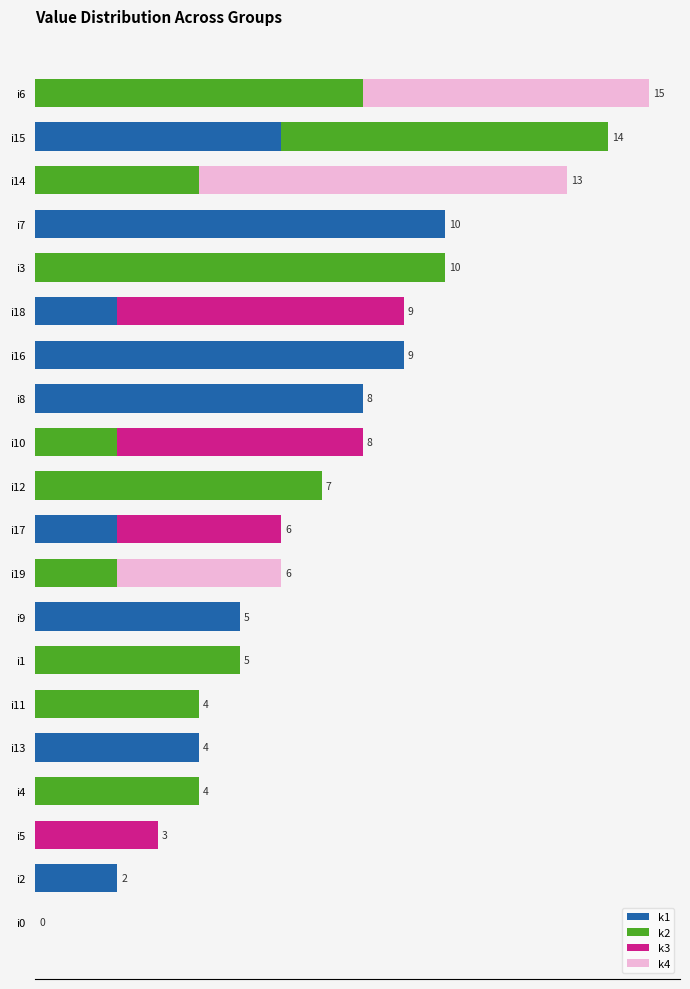

What are all the series names shown in the legend?

k1, k2, k3, k4